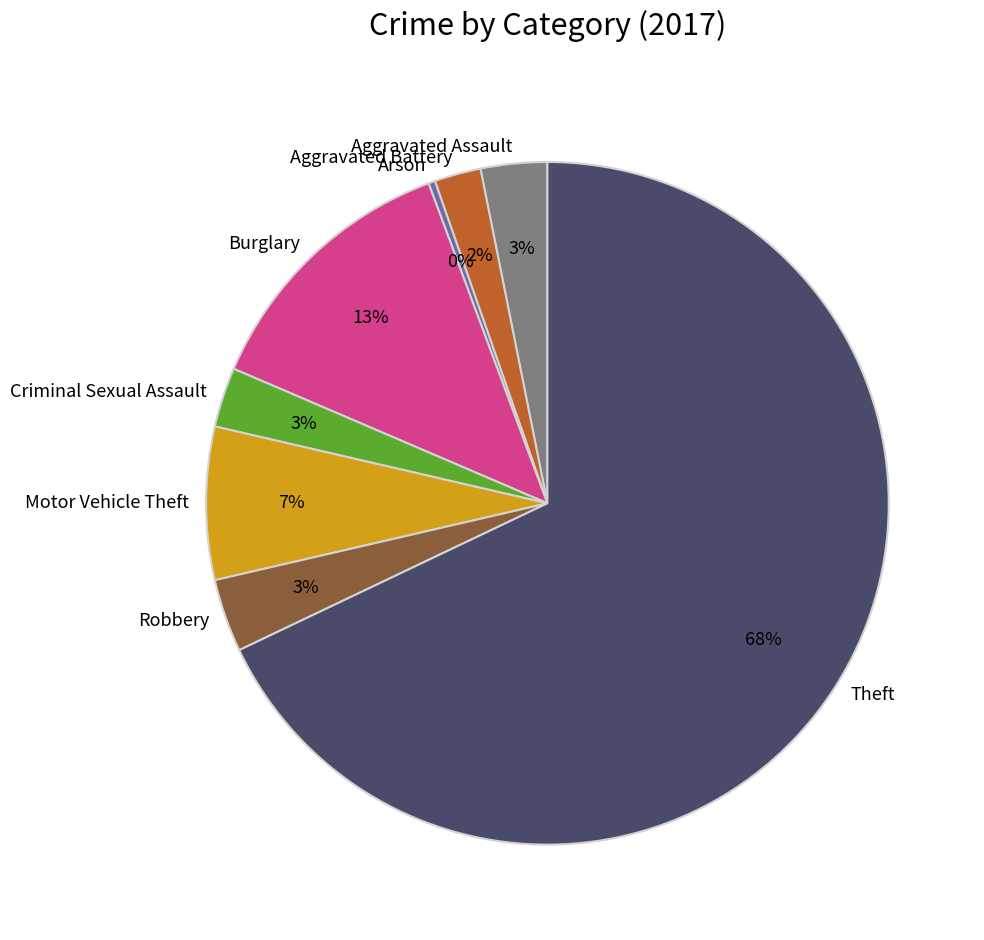

How many slices are in this pie chart?

8